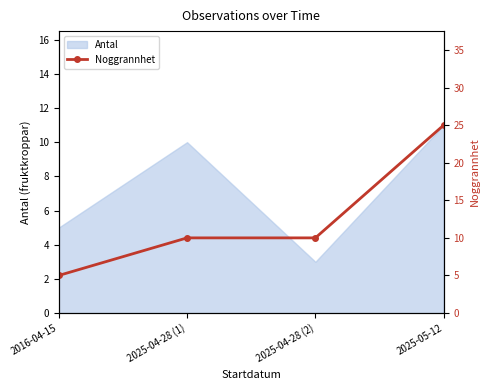

At which label does Antal reach its minimum?

2025-04-28 (2)